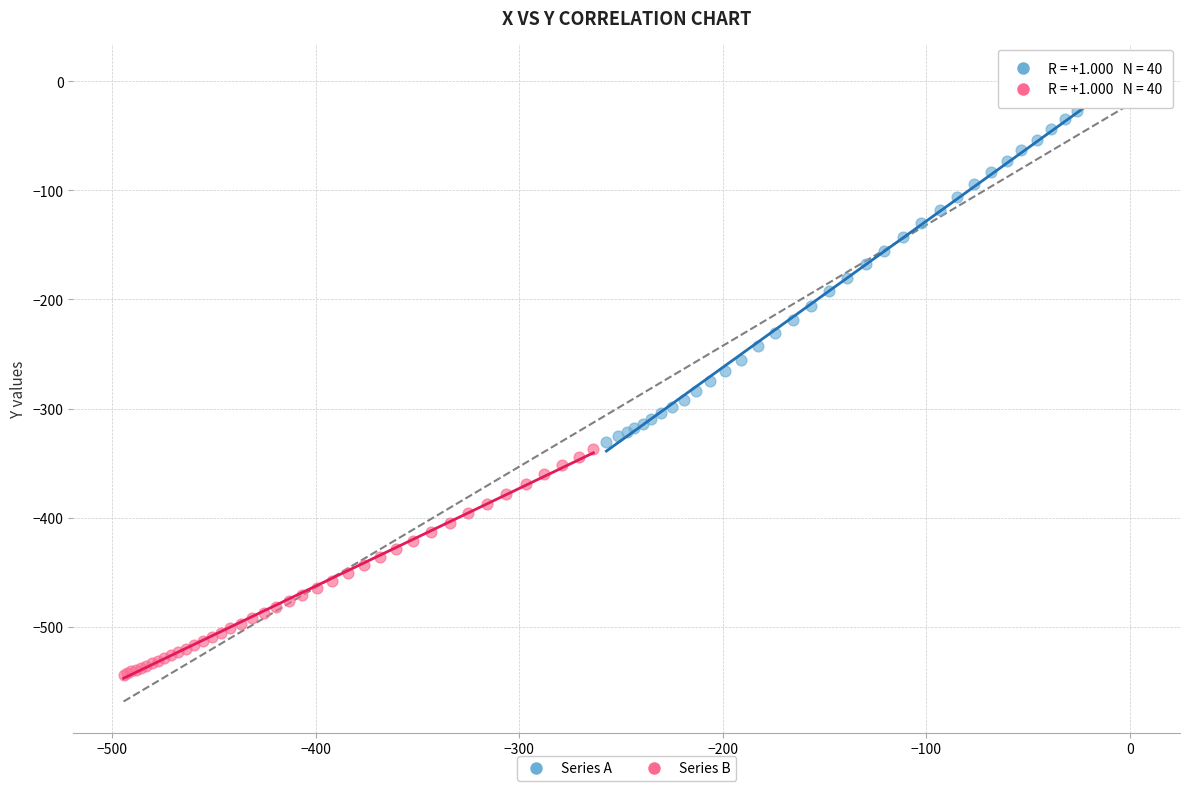

Which series reaches the maximum Y coordinate?

Series A